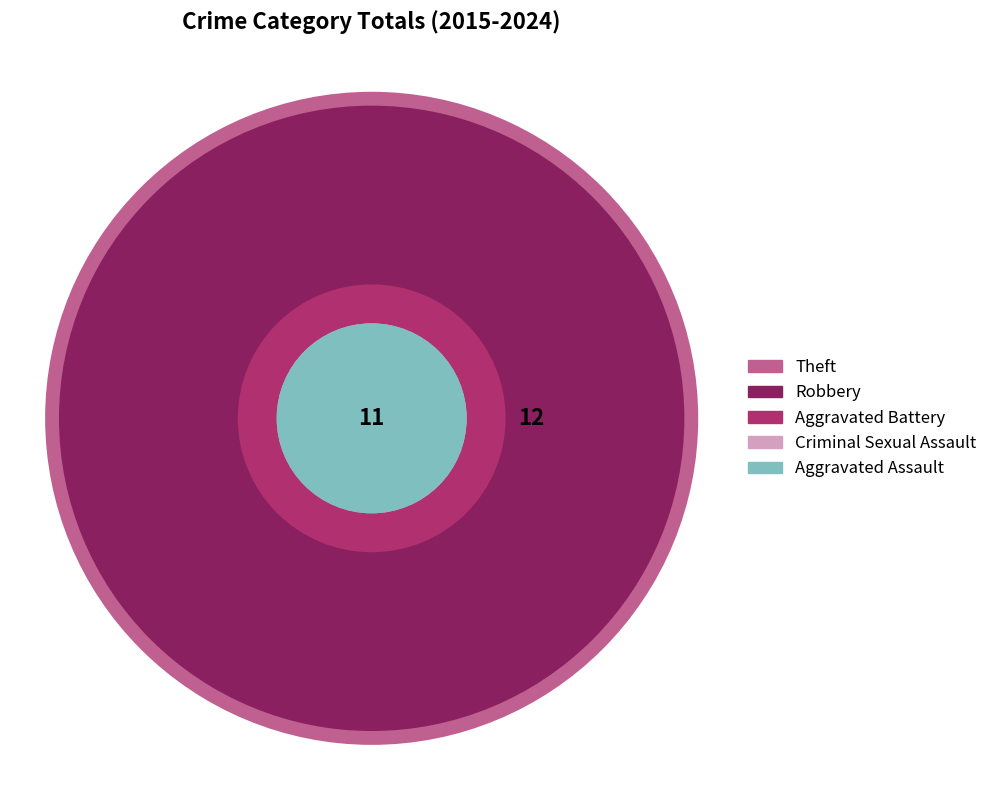

Rank the categories by value from lowest to highest.

Aggravated Assault, Criminal Sexual Assault, Aggravated Battery, Robbery, Theft